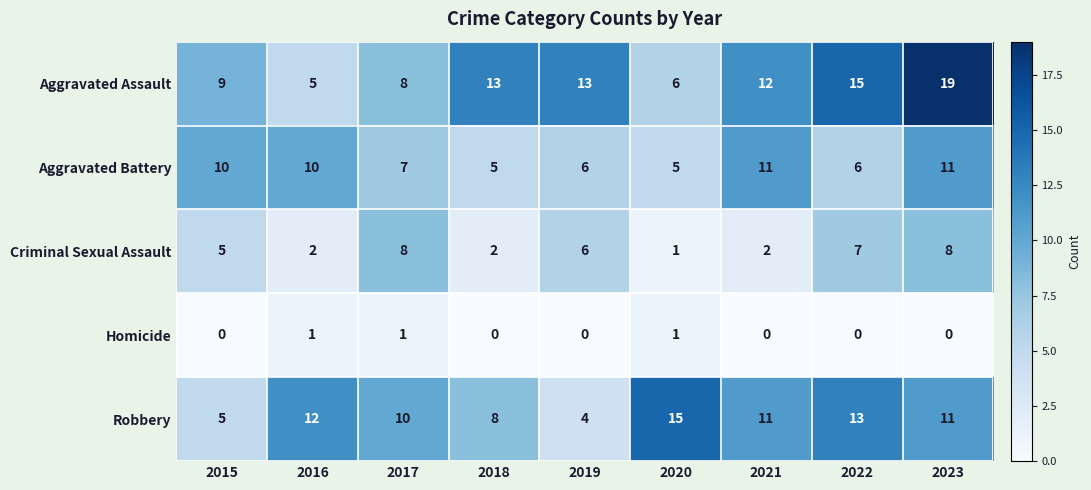

Which series has the largest total across all categories?

Aggravated Assault